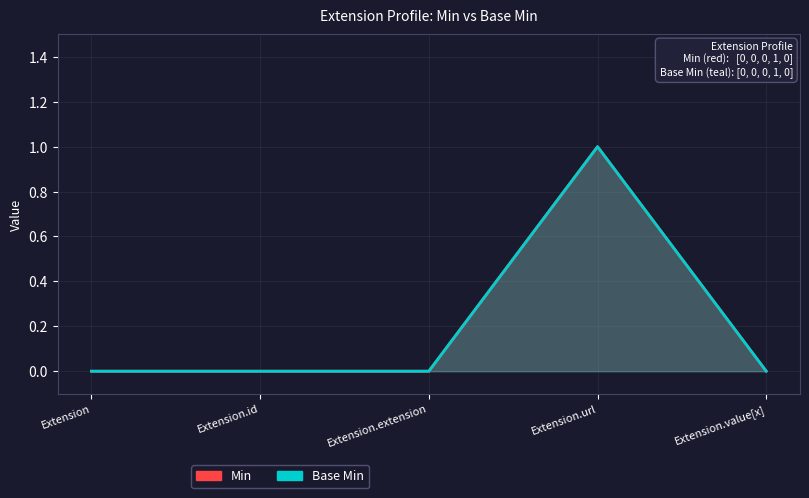

What is the highest value of the Min series?

1